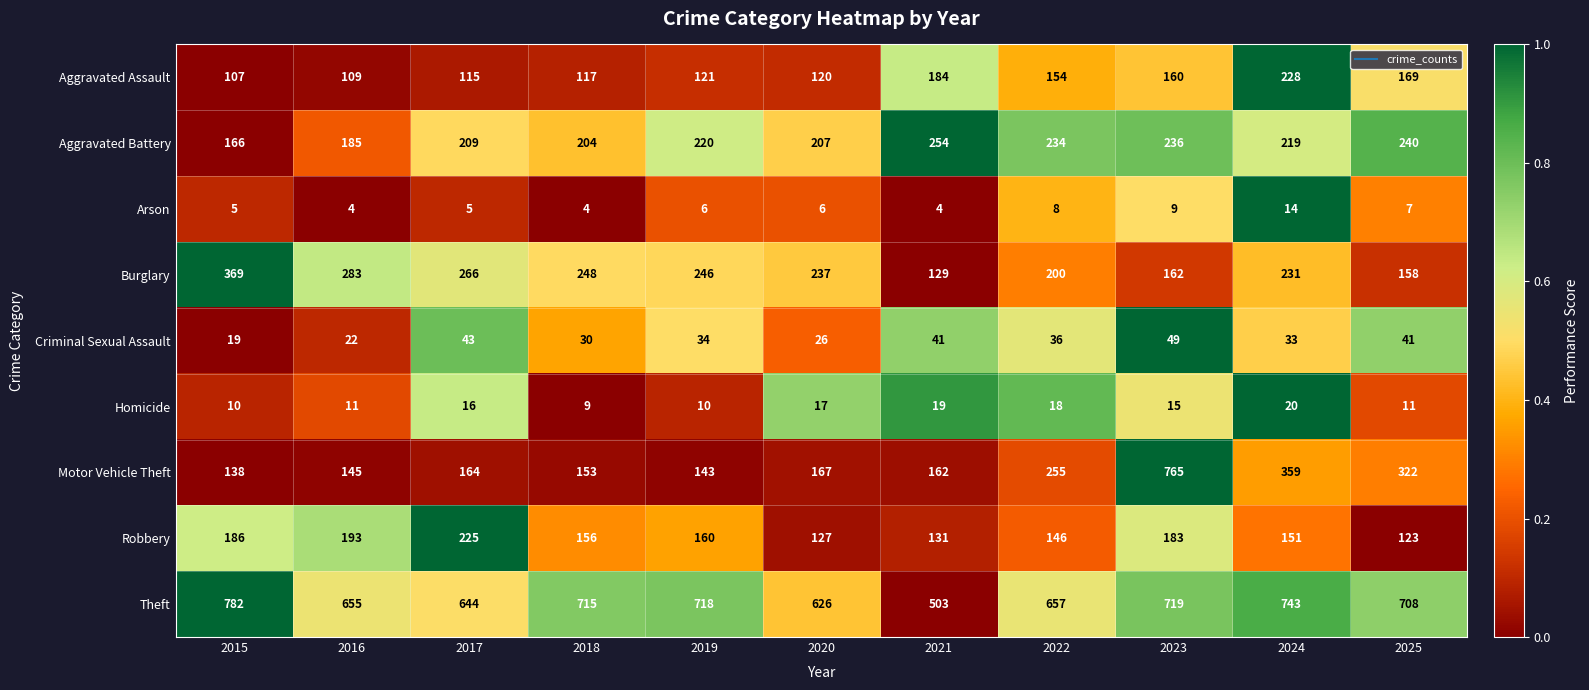

At which label is Homicide closest to 14?

2023